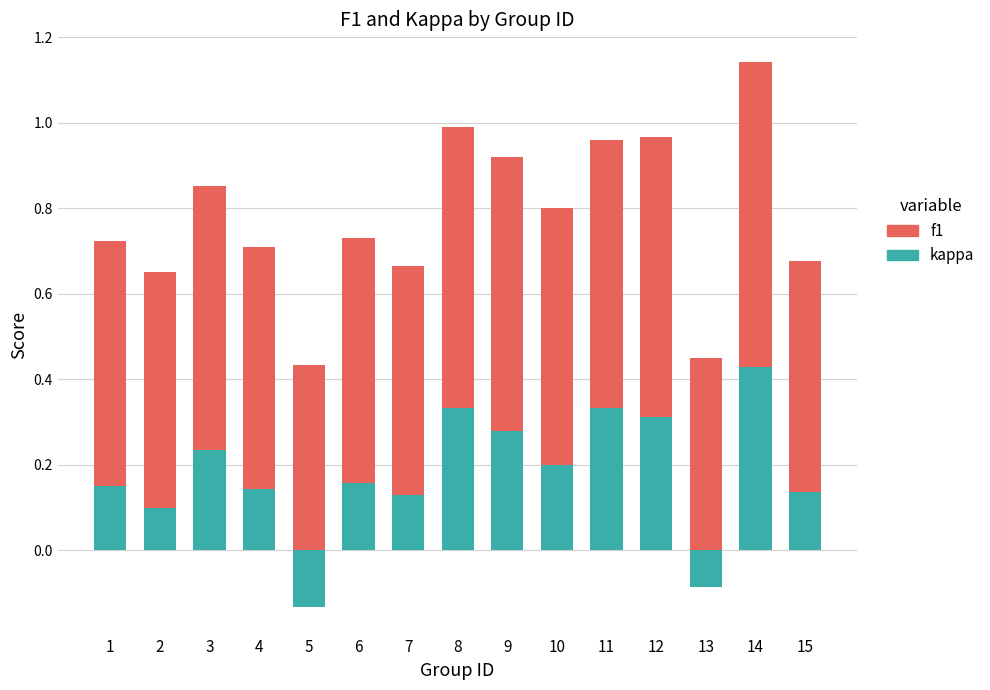

Reading left to right, transcribe all the data shown in this chart.

kappa: 0.2	0.1	0.2	0.1	-0.1	0.2	0.1	0.3	0.3	0.2	0.3	0.3	-0.1	0.4	0.1
f1: 0.6	0.6	0.6	0.6	0.4	0.6	0.5	0.7	0.6	0.6	0.6	0.7	0.5	0.7	0.5